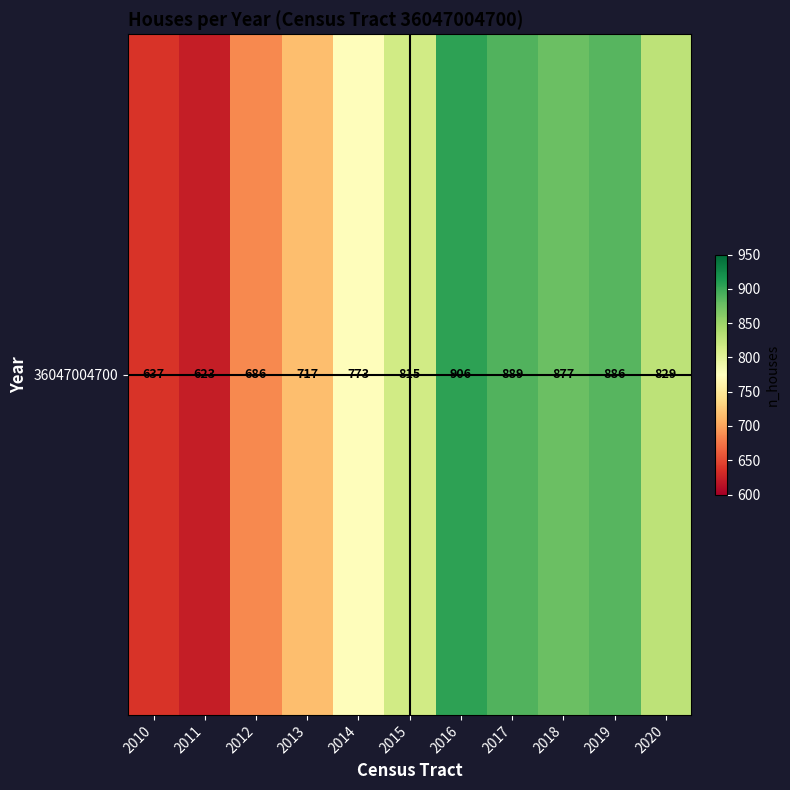

What is the minimum value shown in the chart?

623